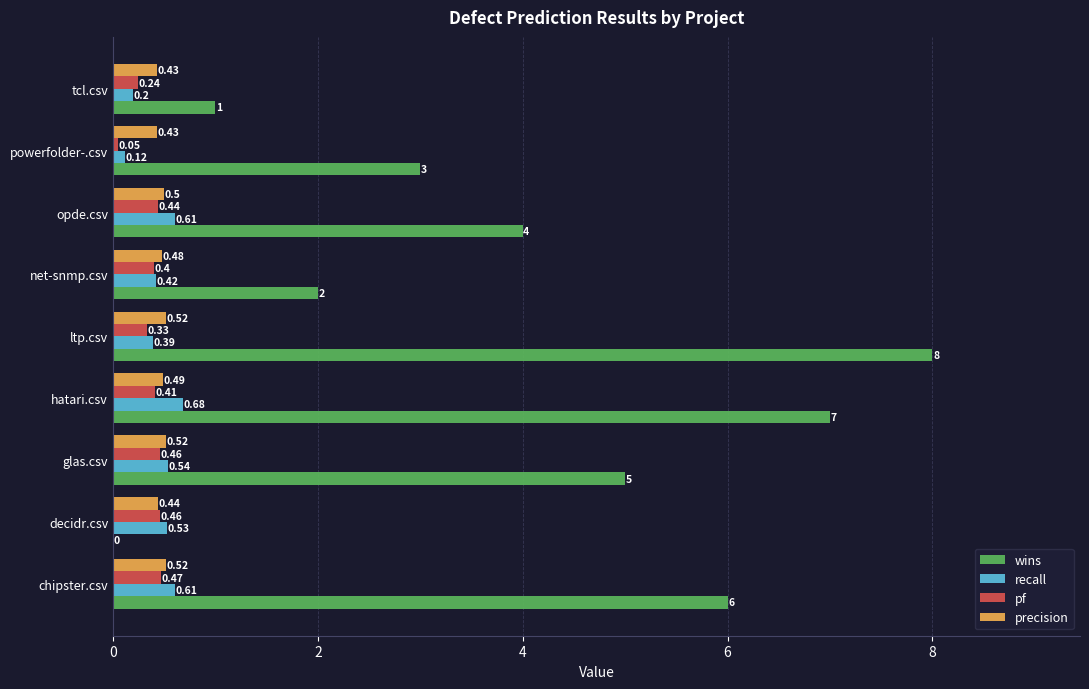

Which category has the highest value across all series?

ltp.csv